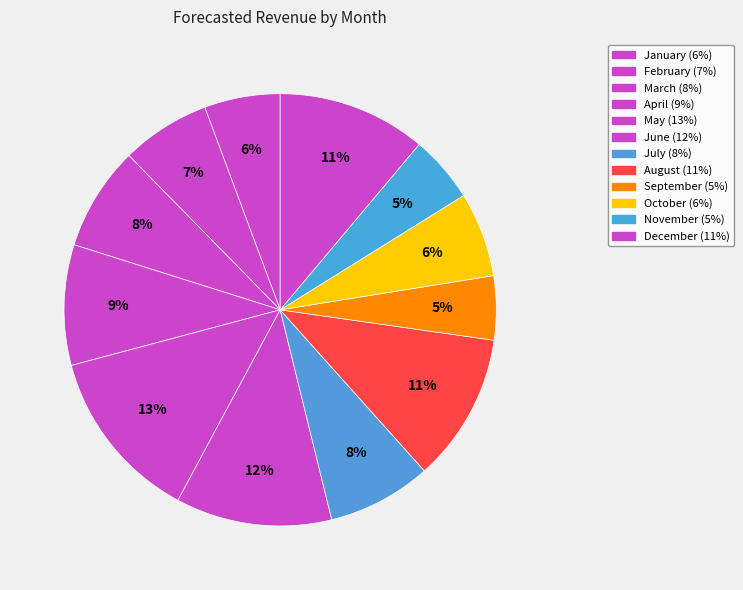

Is the sum of November and August greater than half?

No